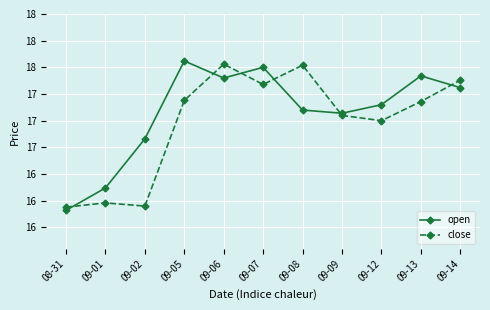

At which label does open reach its minimum?

08-31